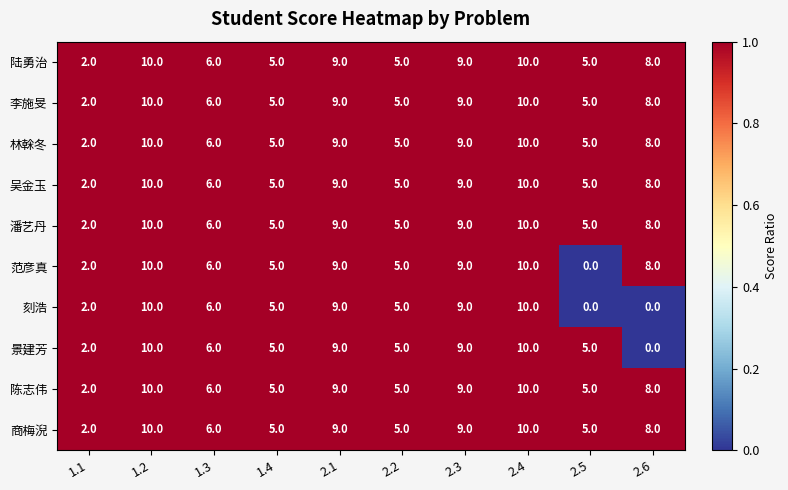

At which label does 景建芳 reach its minimum?

2.6